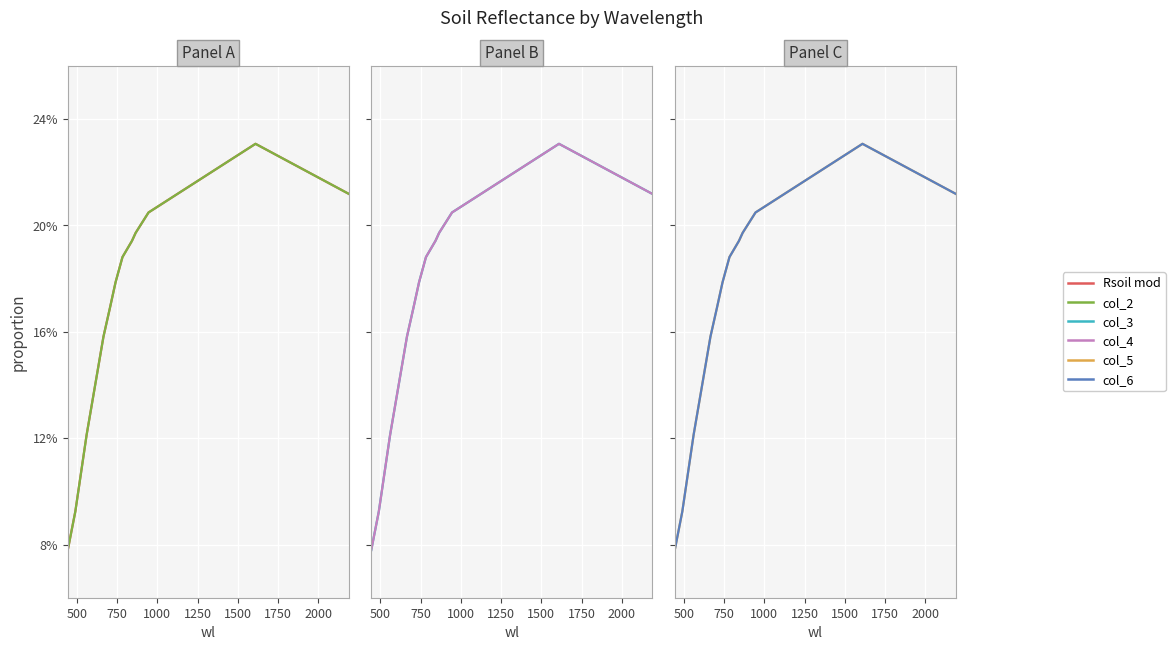

True or false: col_6 has more than 0 interior local peaks.

True